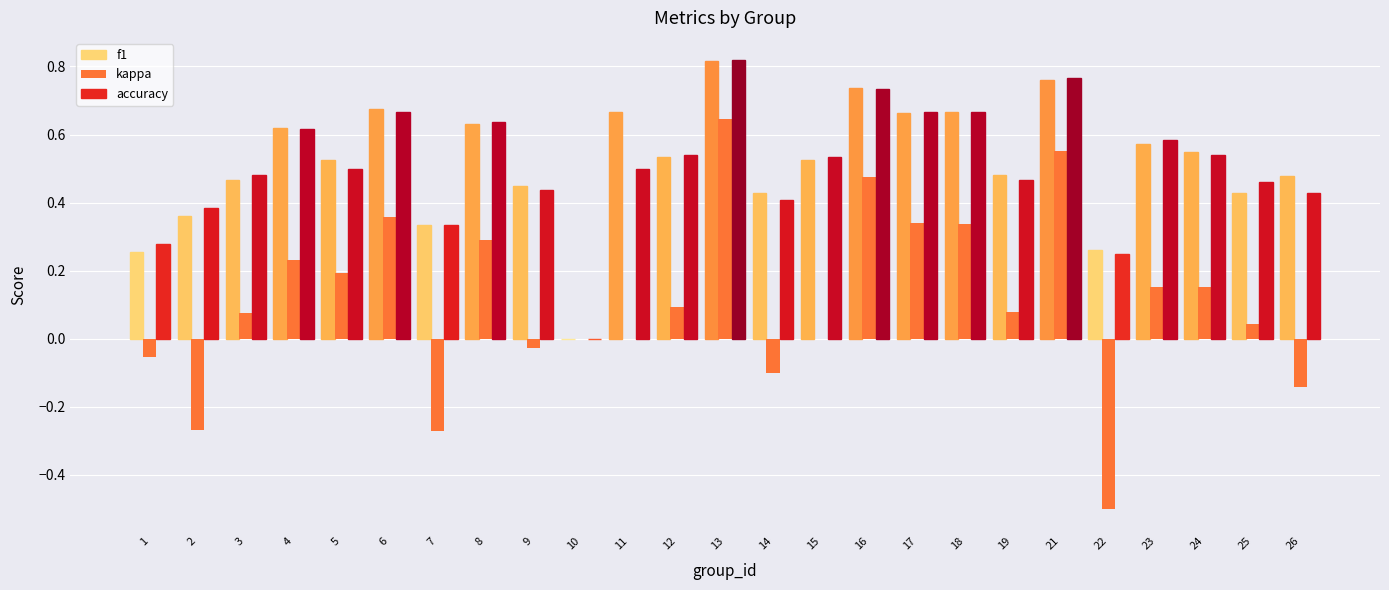

What are all the series names shown in the legend?

f1, kappa, accuracy